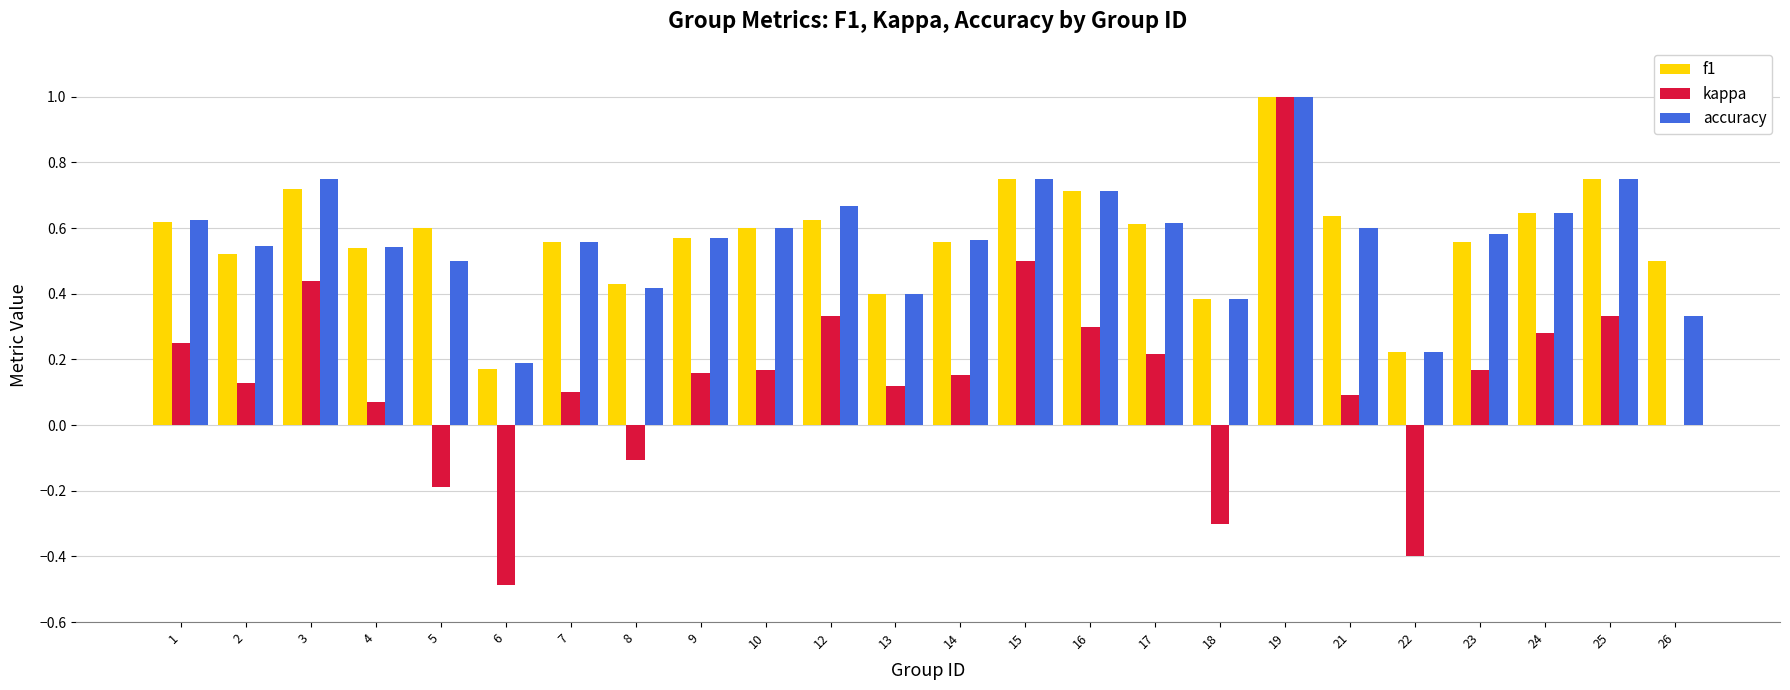

Between 1 and 14, which series saw the biggest shift?

kappa